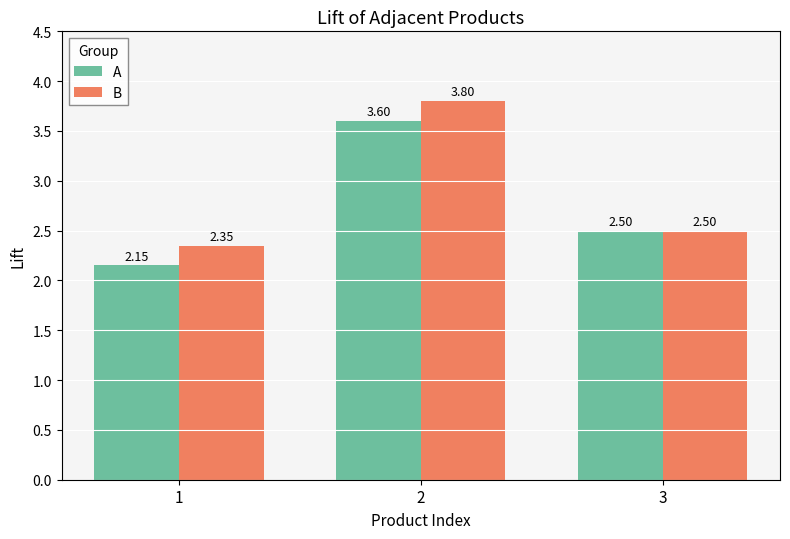

What is the difference between the B values at 2 and 3?

1.3